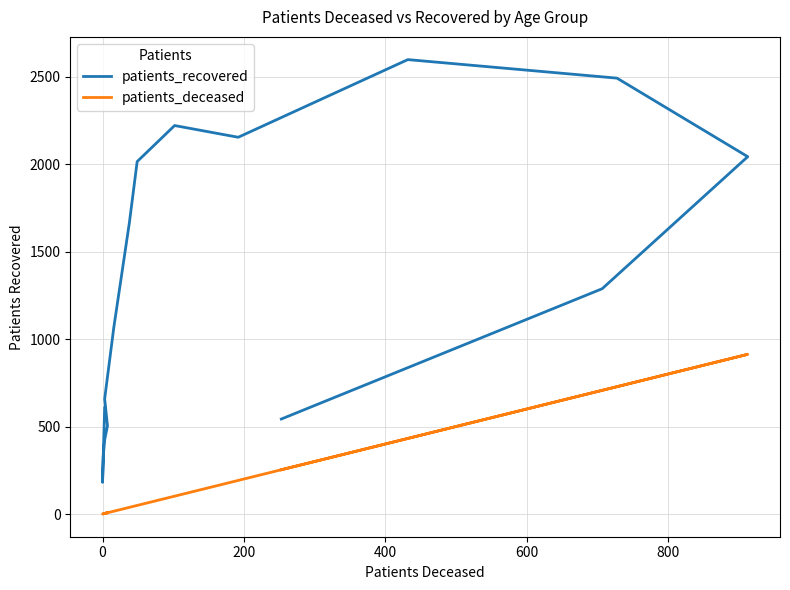

What is the difference between the maximum and minimum values in the patients_recovered series?

2417